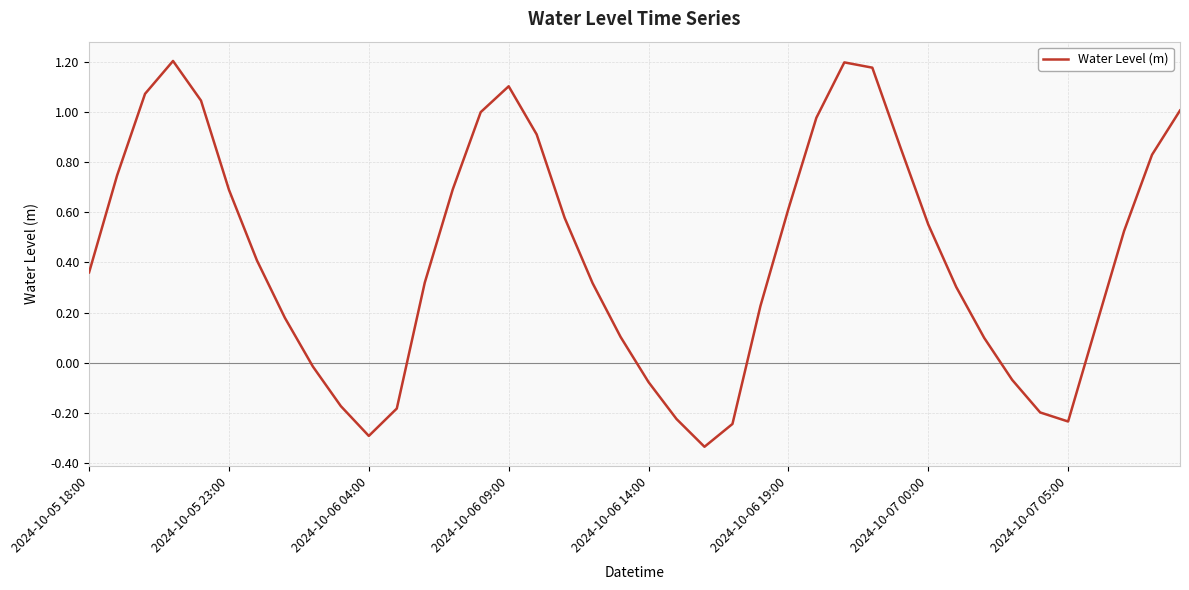

What is the difference between the maximum and minimum values?

1.5